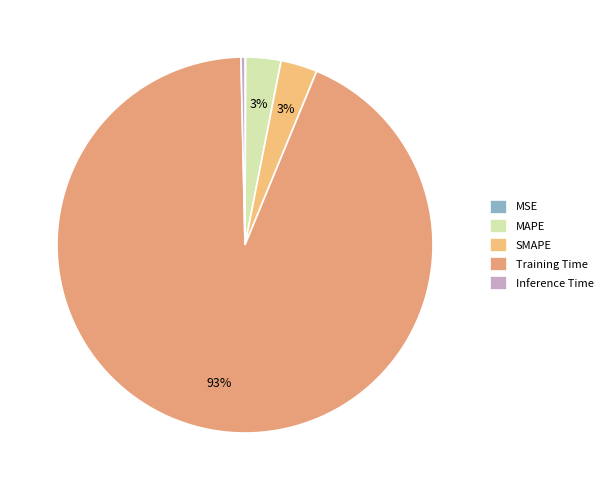

Which slice is the smallest?

MSE